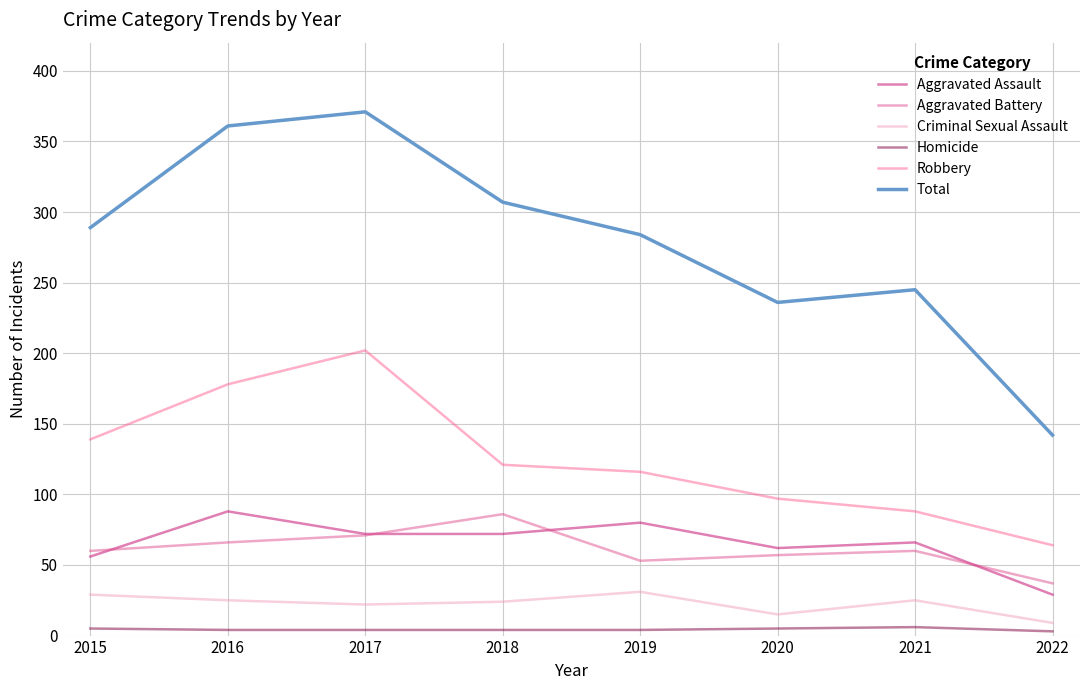

True or false: Total and Aggravated Battery cross at least once.

False